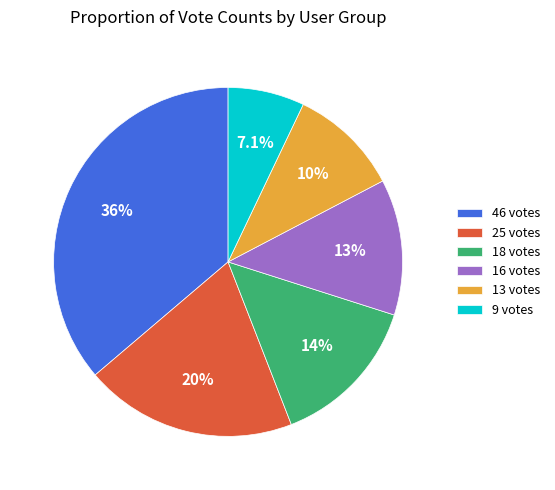

What is the largest slice in the pie chart?

46 votes